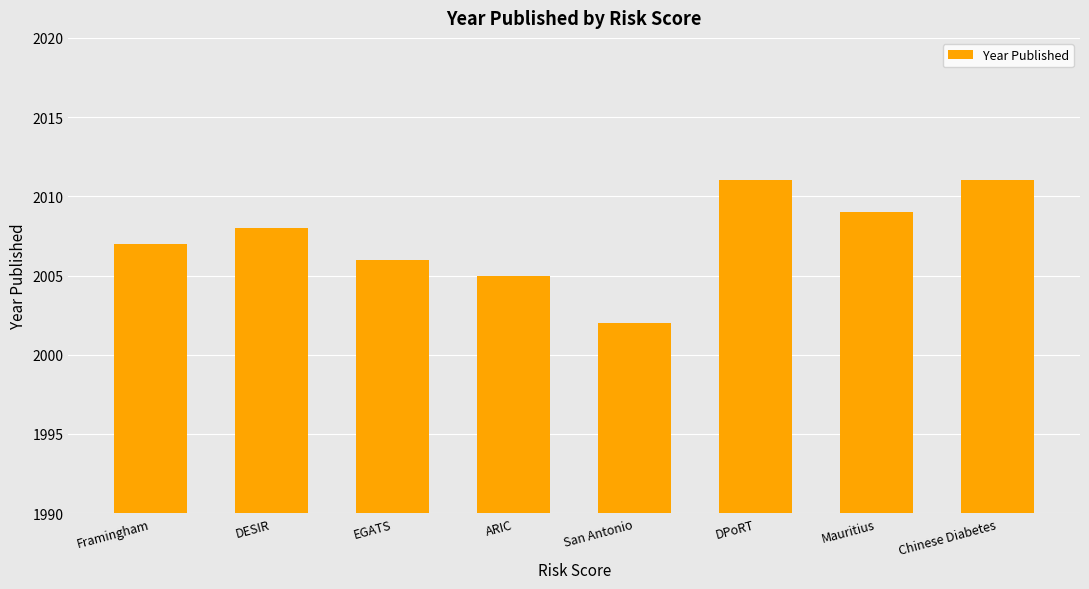

What is the sum of all values?

16059